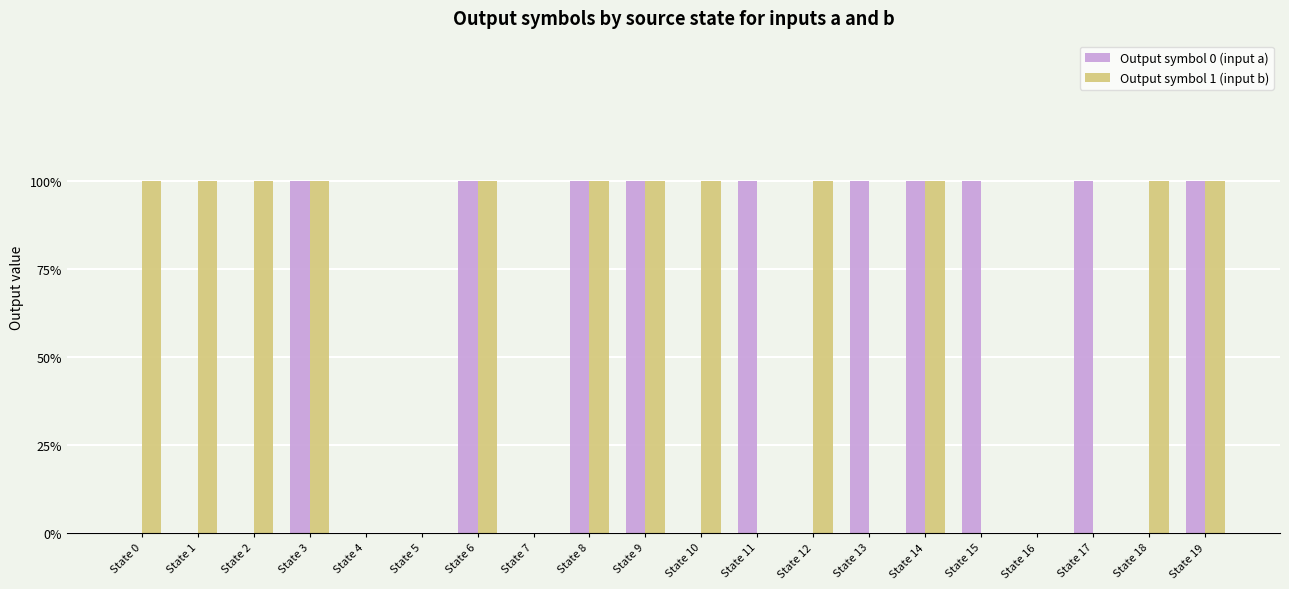

What are all the series names shown in the legend?

Output symbol 0 (input a), Output symbol 1 (input b)